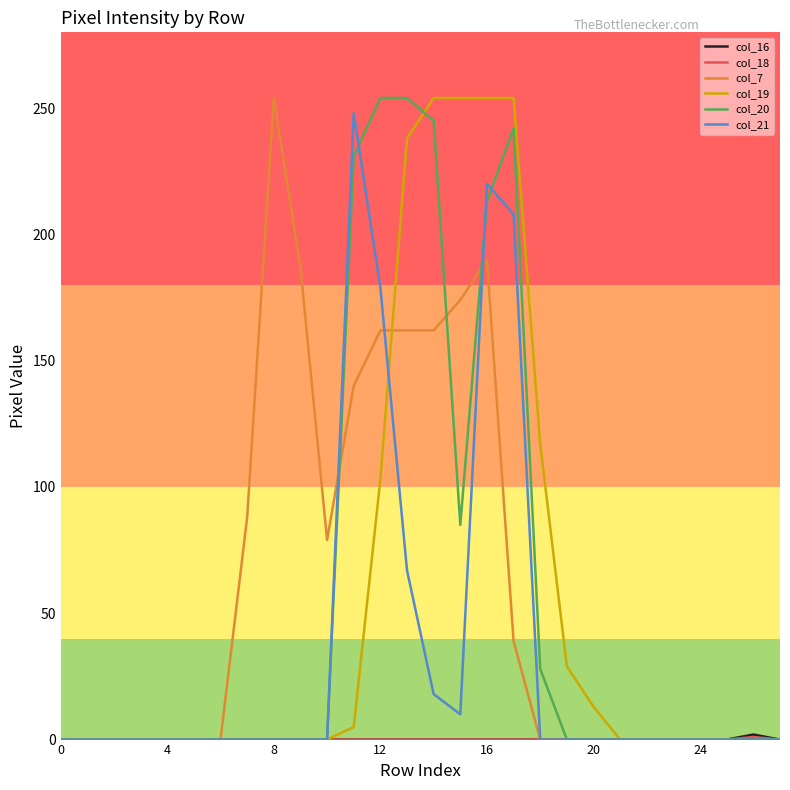

What is the difference between the maximum and second lowest values in the col_7 series?

254